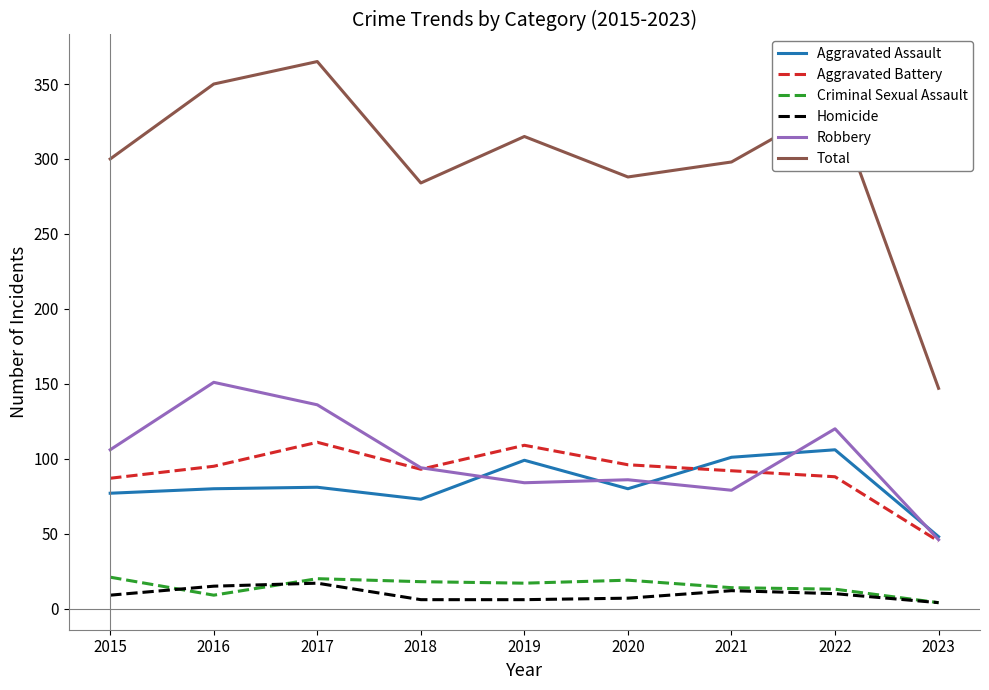

Which series has the largest range (max minus min)?

Total